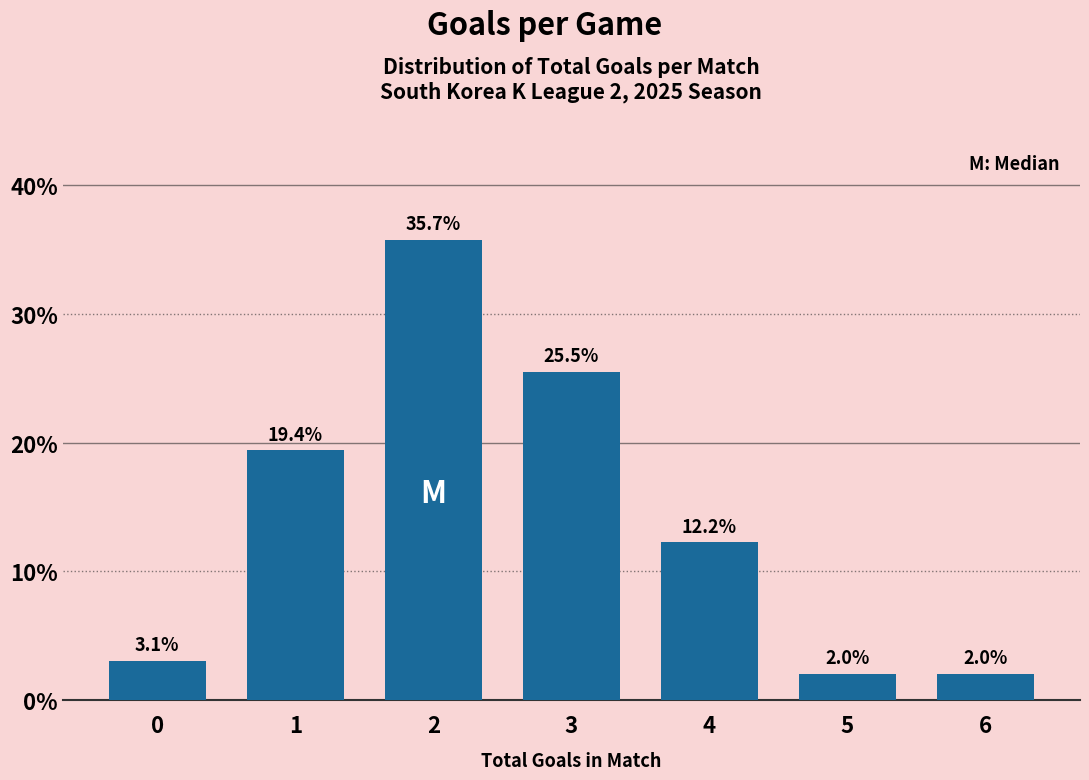

Reading left to right, transcribe all the data shown in this chart.

3.1	19.4	35.7	25.5	12.2	2.0	2.0